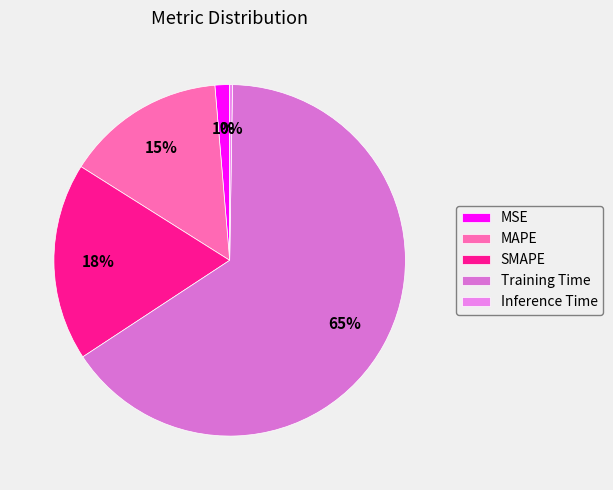

How many slices are in this pie chart?

5